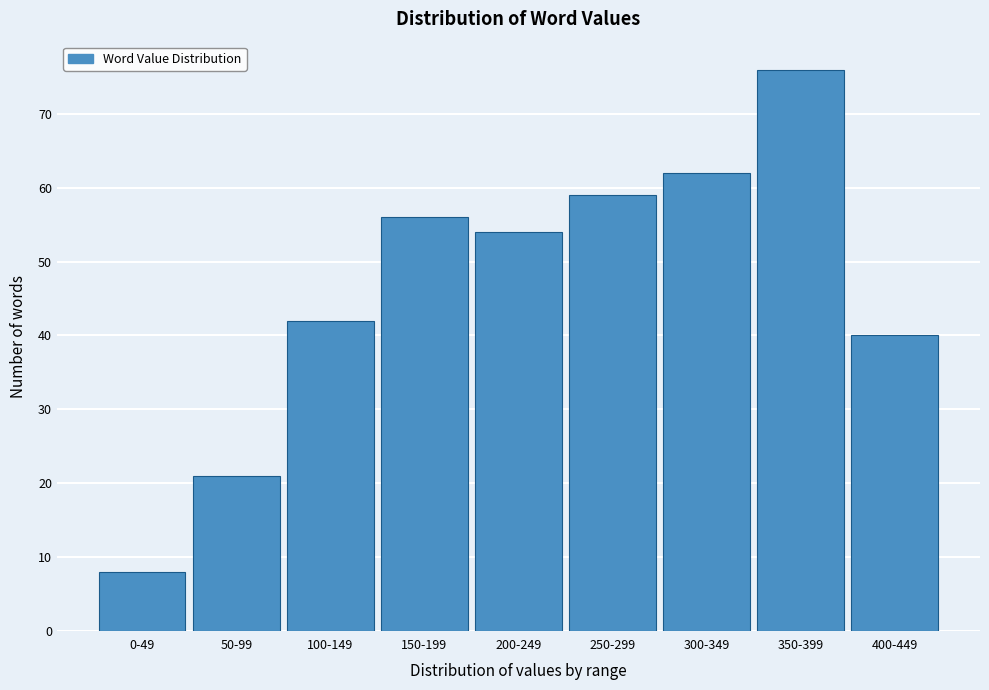

Reading left to right, what are all the values shown in this chart?

8	21	42	56	54	59	62	76	40